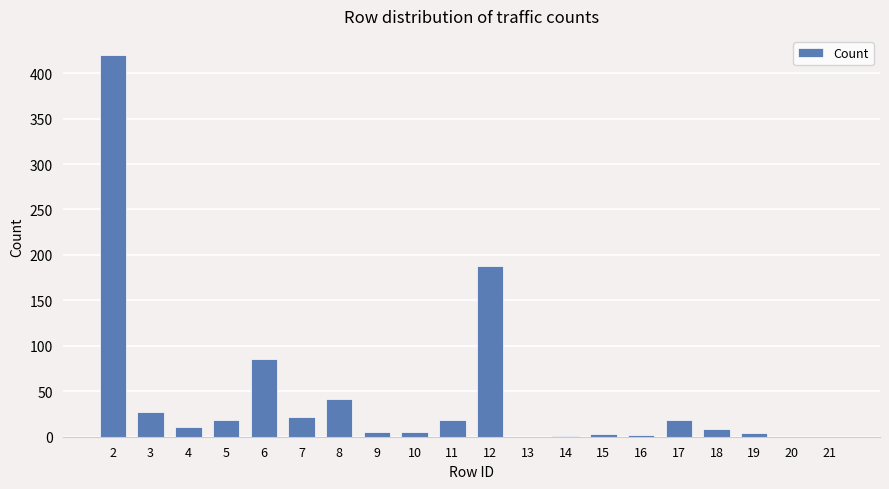

True or false: the data shows 2 at 16.

True